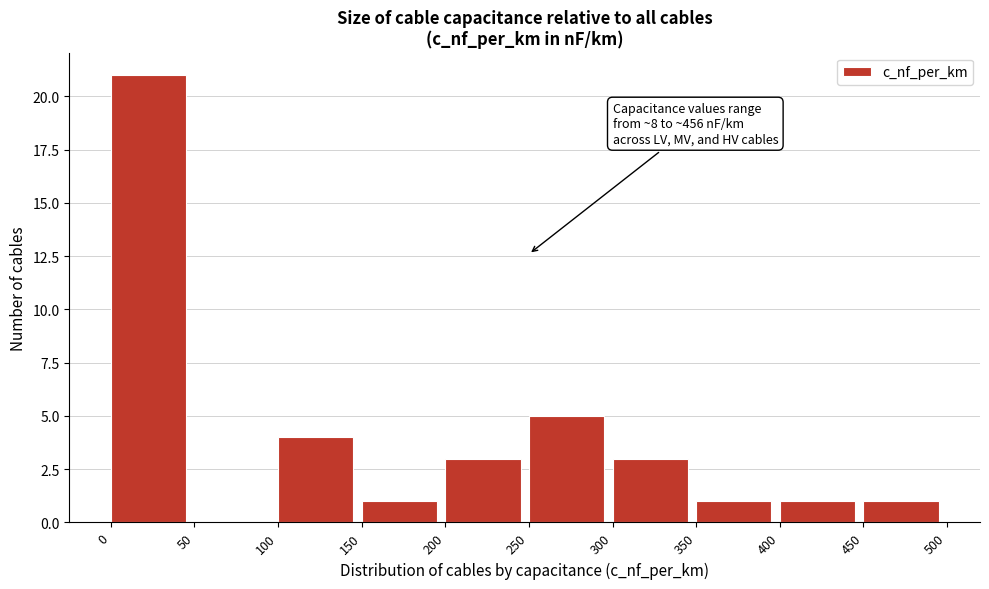

Over which range of the x-axis is the bar tallest?

0 to 50